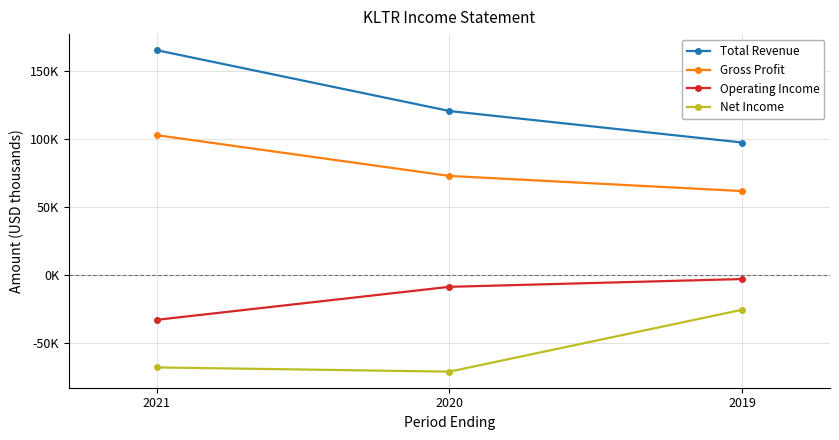

Rank the series by their average value, from highest to lowest.

Total Revenue, Gross Profit, Operating Income, Net Income